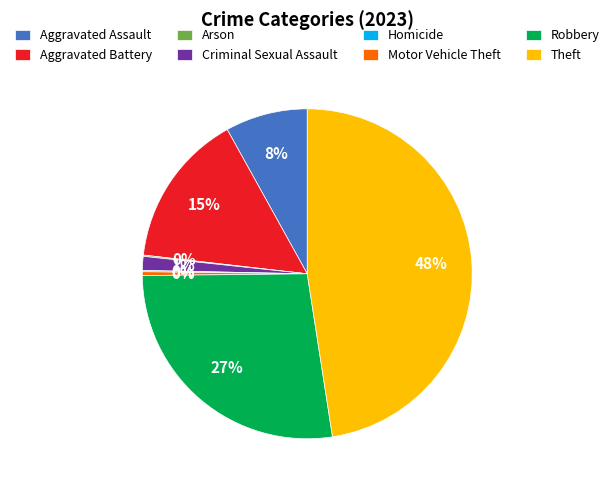

The Aggravated Assault slice represents 21% of the pie. True or false?

False